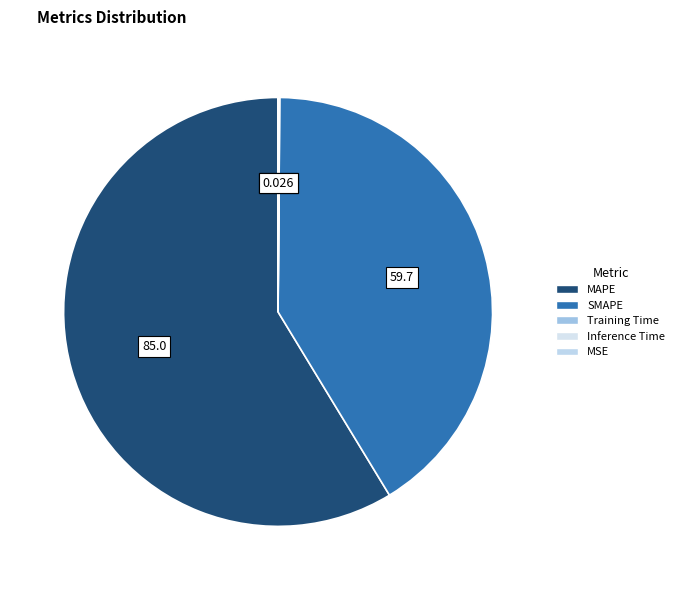

Is it true that Training Time is 9% of the pie?

False